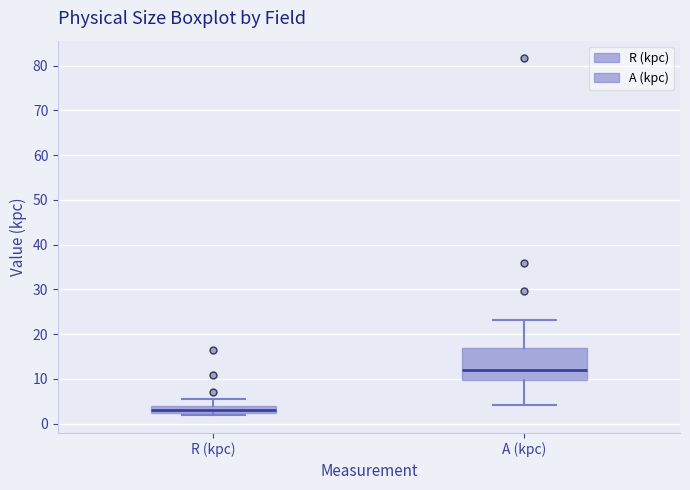

Comparing the boxes themselves (not the whiskers), which one is the tallest?

A (kpc)